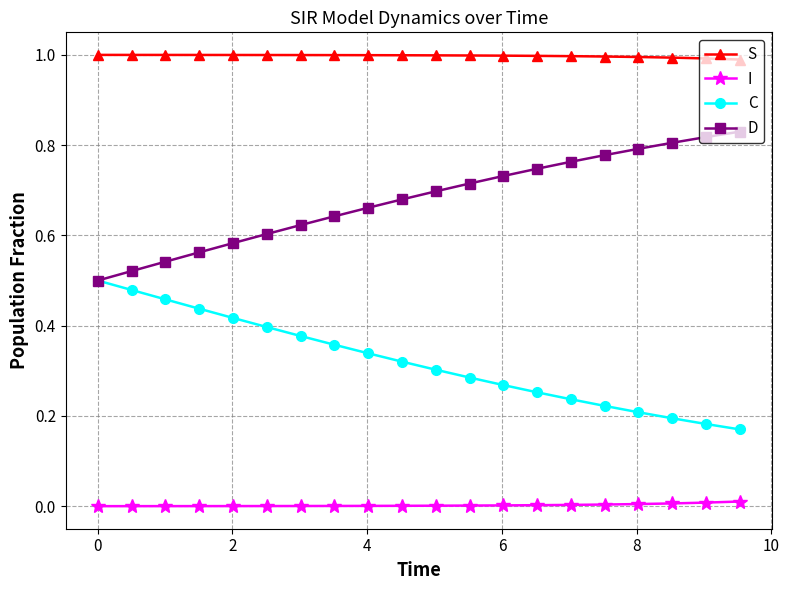

At how many categories does at least one series exceed 0?

20